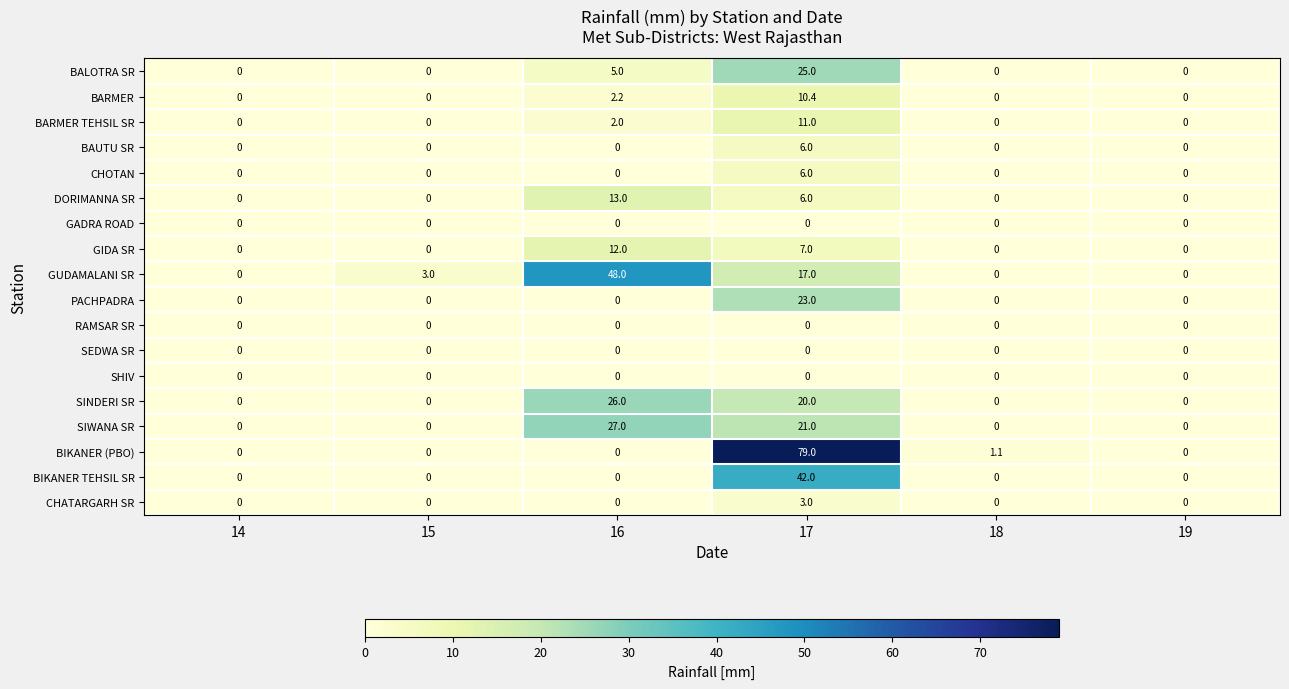

At which label is BARMER closest to 5?

16